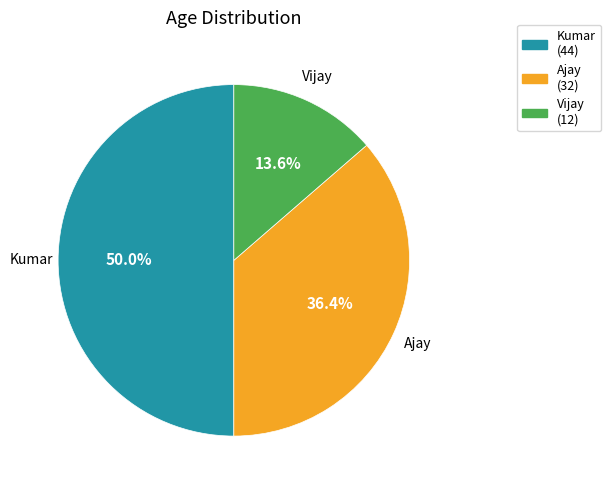

Approximately how many times larger is the value at Vijay (12) compared to Kumar (44)?

0.3